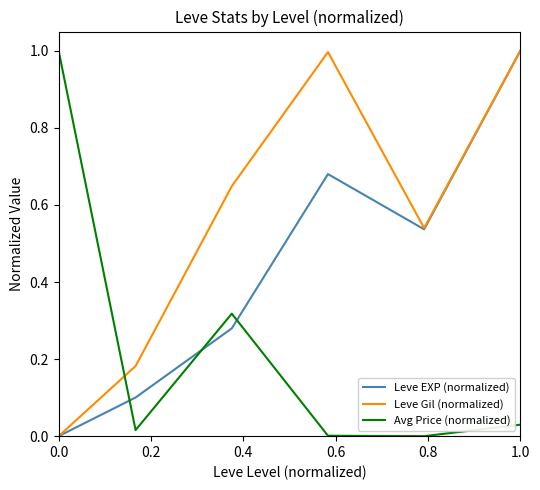

Rank the series by their average value, from highest to lowest.

Leve Gil (normalized), Leve EXP (normalized), Avg Price (normalized)